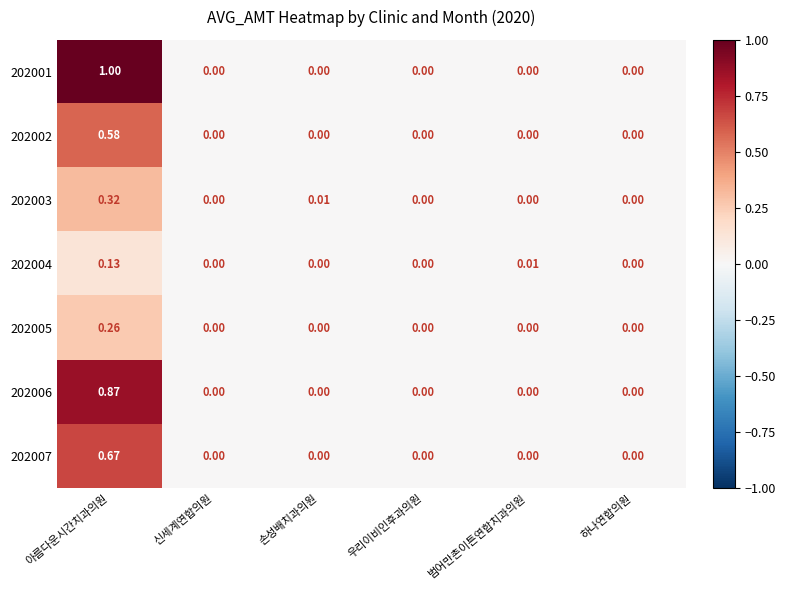

At which category is the sum across all series the highest?

아름다운시간치과의원